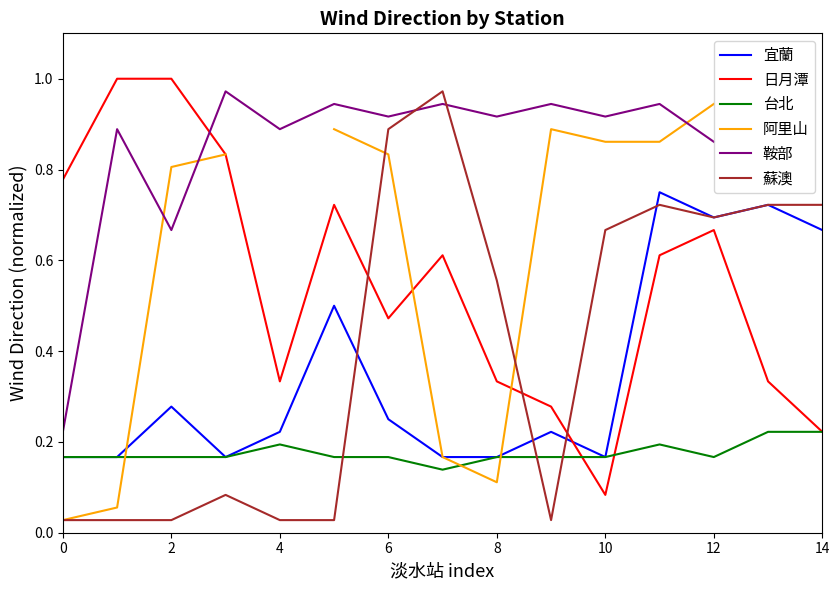

Is this an area chart (filled region under the line)?

No